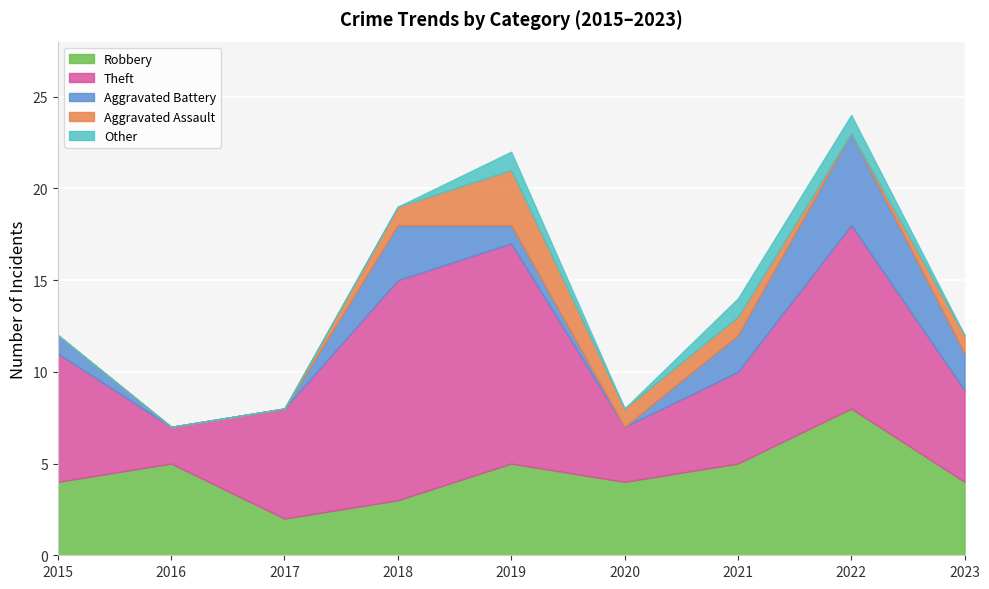

How many interior local peaks does the Other series have?

1